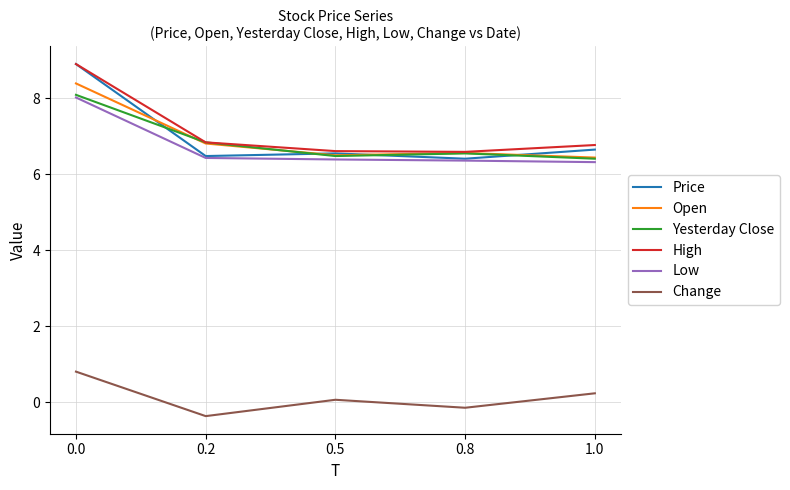

True or false: Open has more than 2 interior local peaks.

False